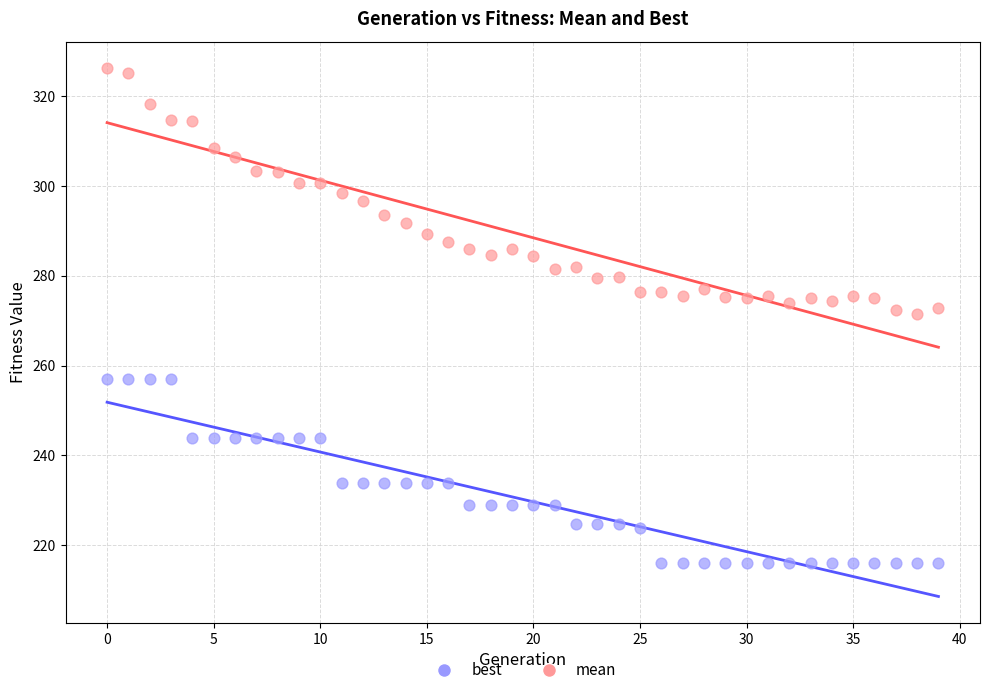

Which series contains the highest Y value?

mean